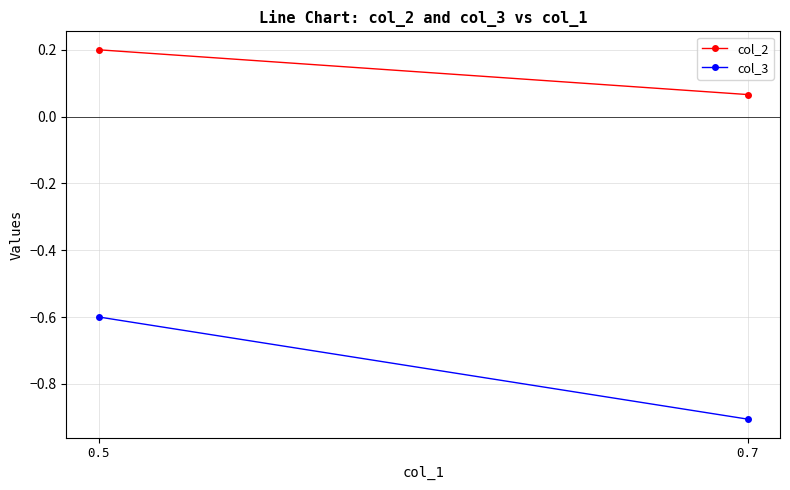

True or false: col_2 has a value of 0.1 at 0.5.

False